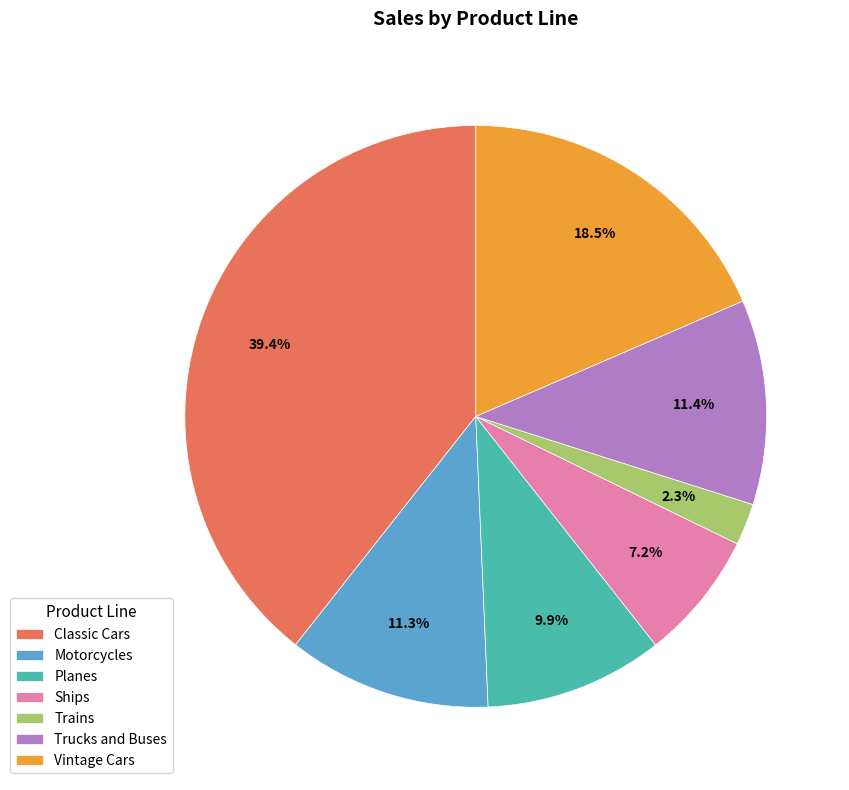

Approximately how many times larger is the value at Vintage Cars compared to Planes?

1.9